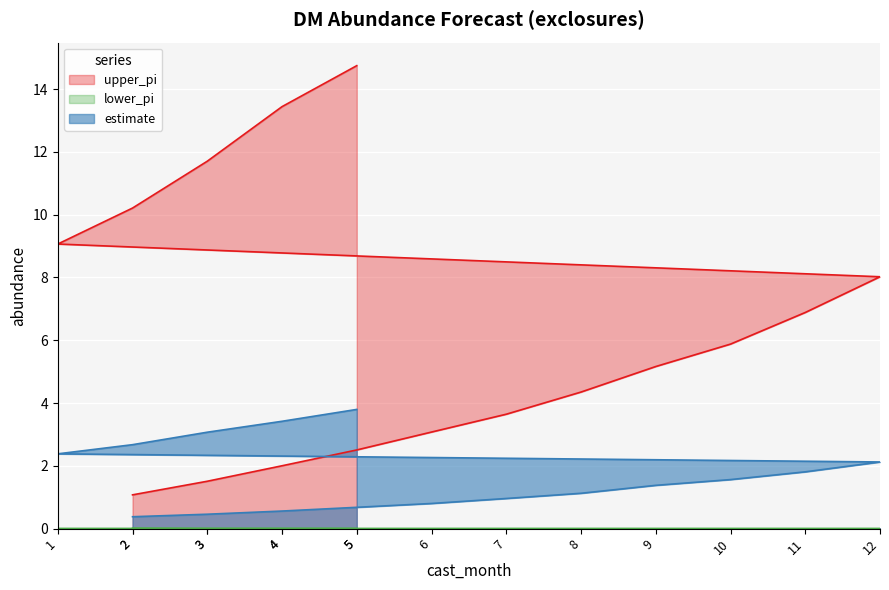

How many series are shown in this chart?

3